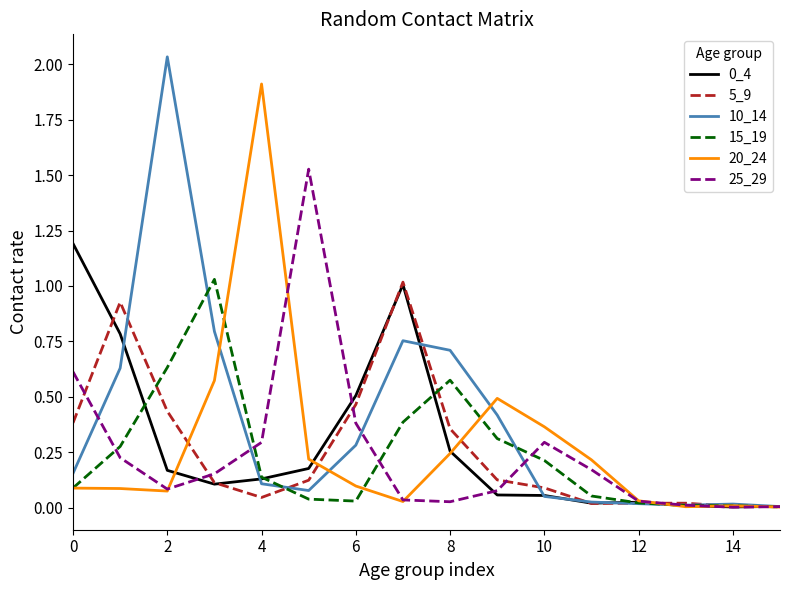

What is the highest value of the 20_24 series?

1.9